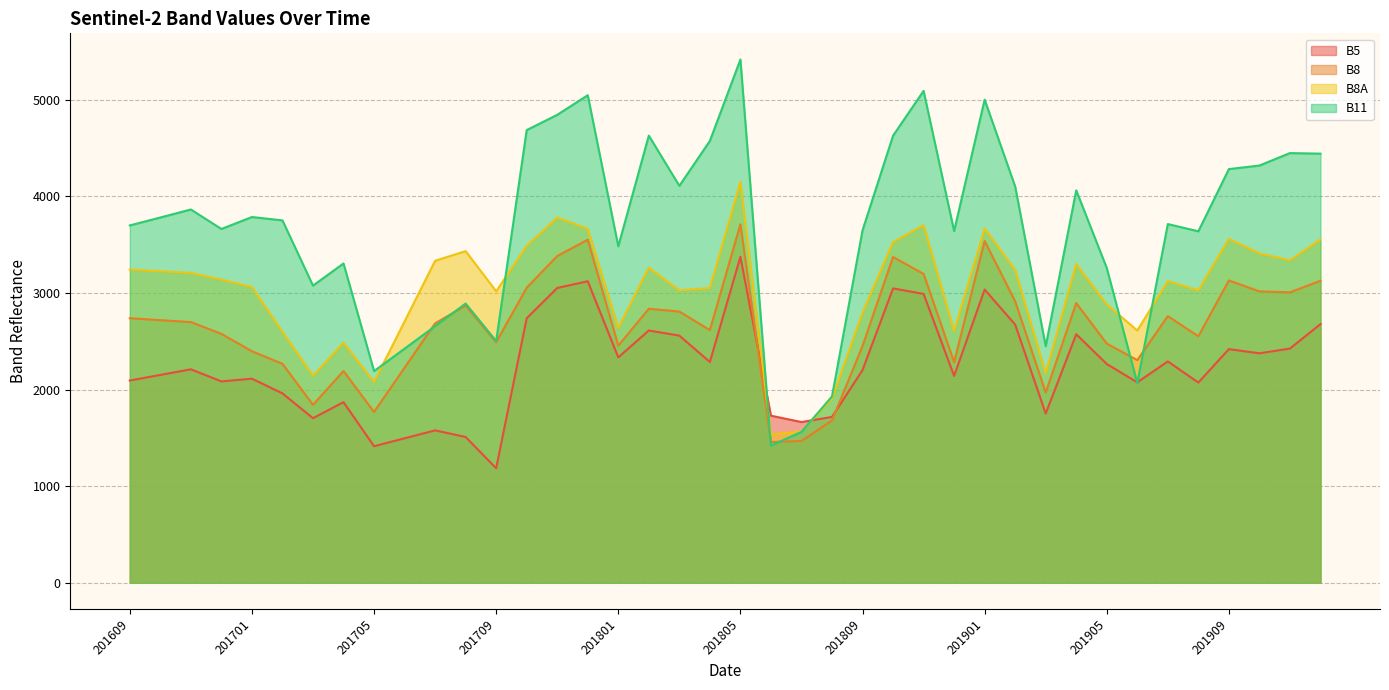

Which series has the largest range (max minus min)?

B11